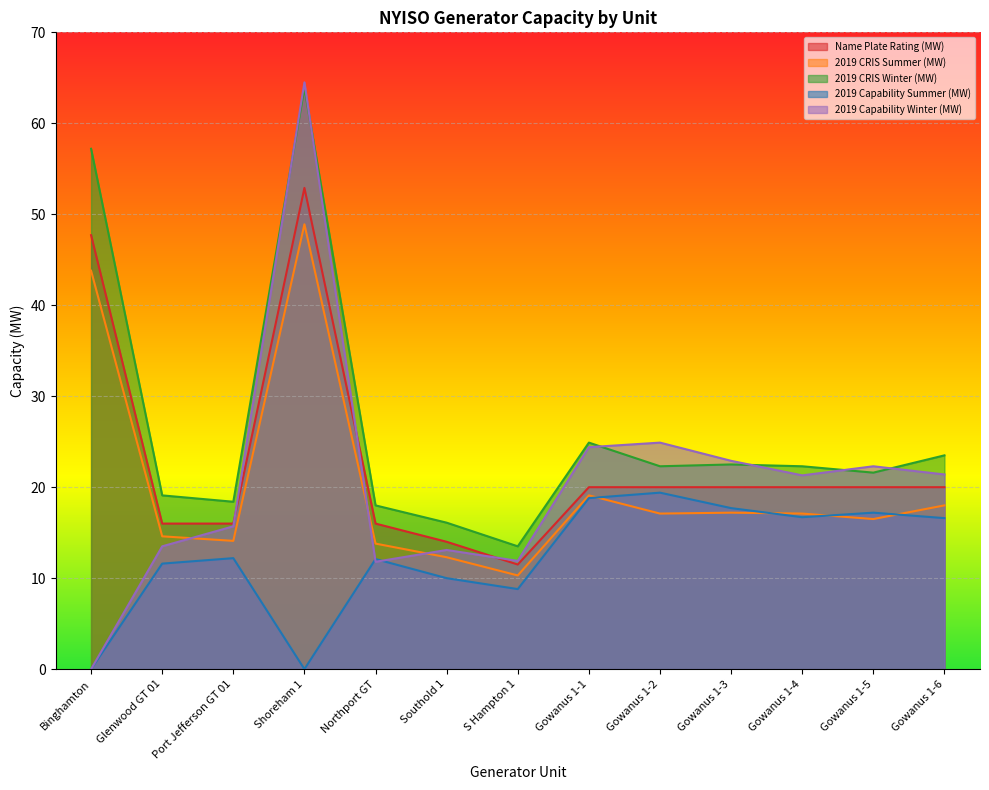

What is the sum of the 2019 CRIS Summer (MW) values at Gowanus 1-6 and Gowanus 1-1?

37.1